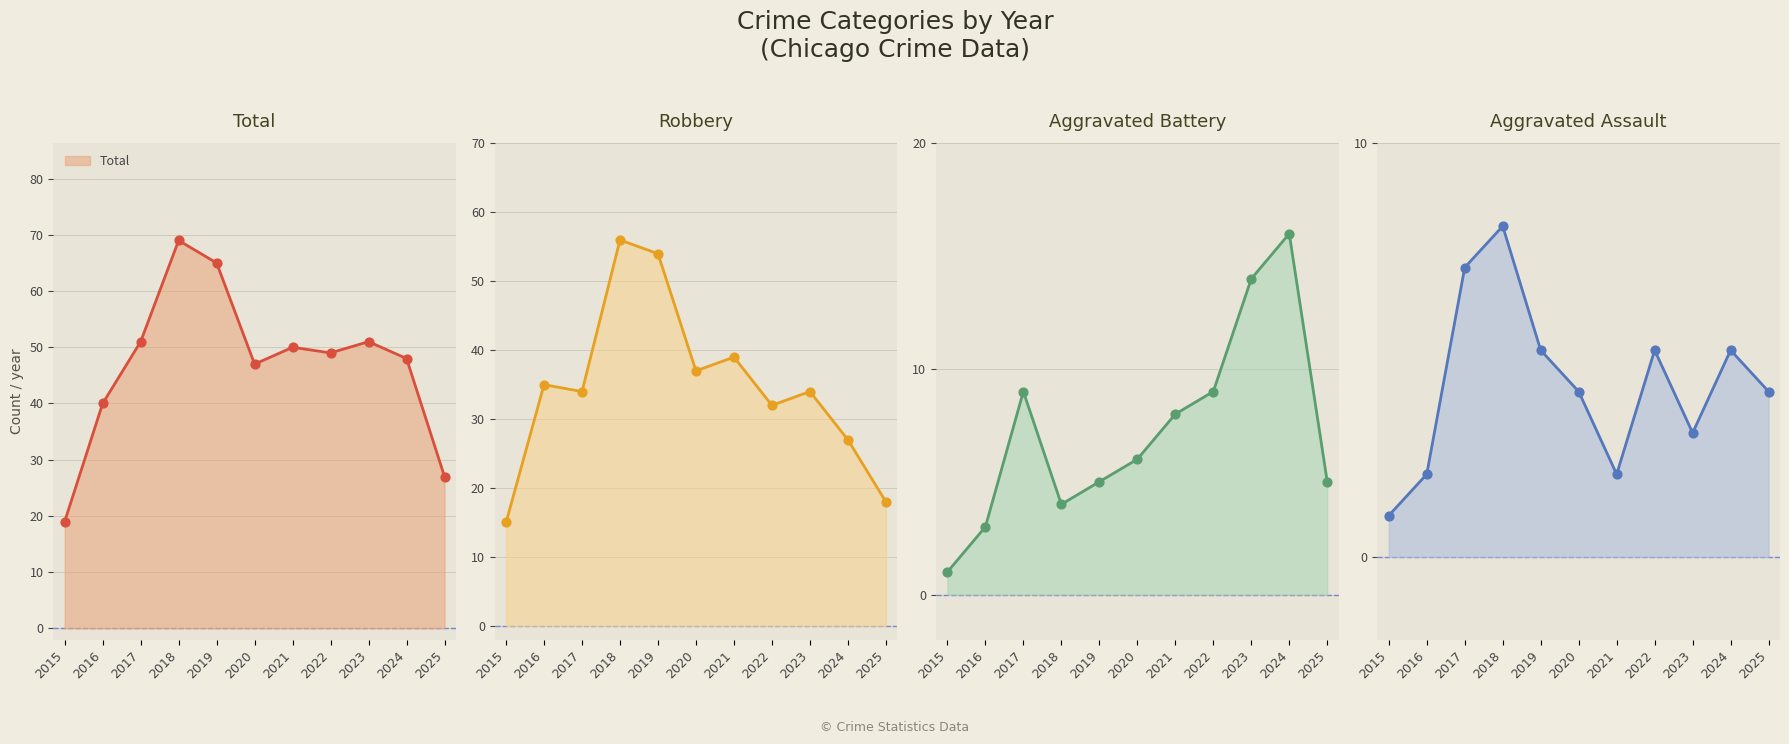

What is the total value across all series at 2023?

102